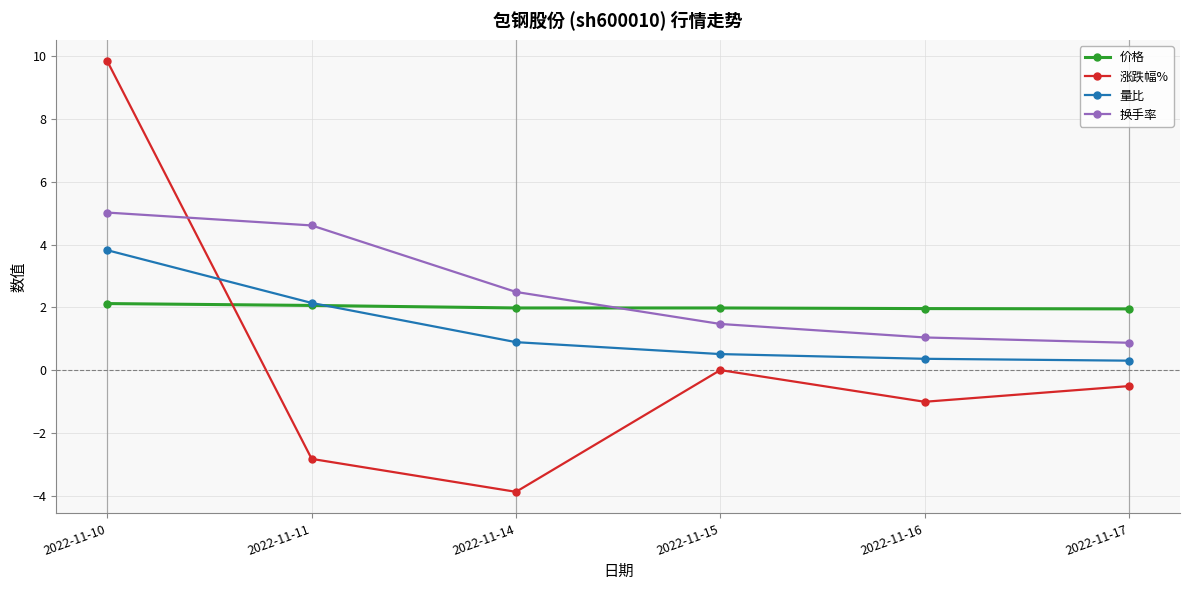

The value of 换手率 at 2022-11-15 is 1.5. True or false?

True